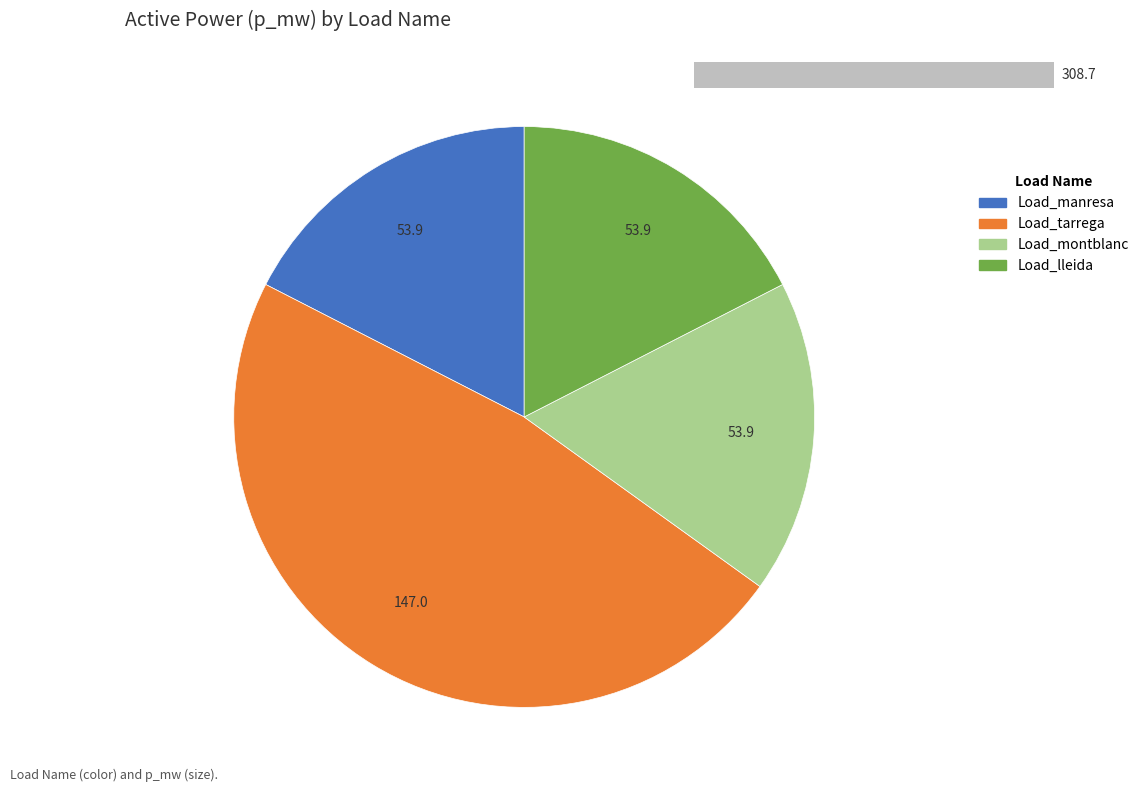

Does Load_tarrega account for over 50% of the chart?

No